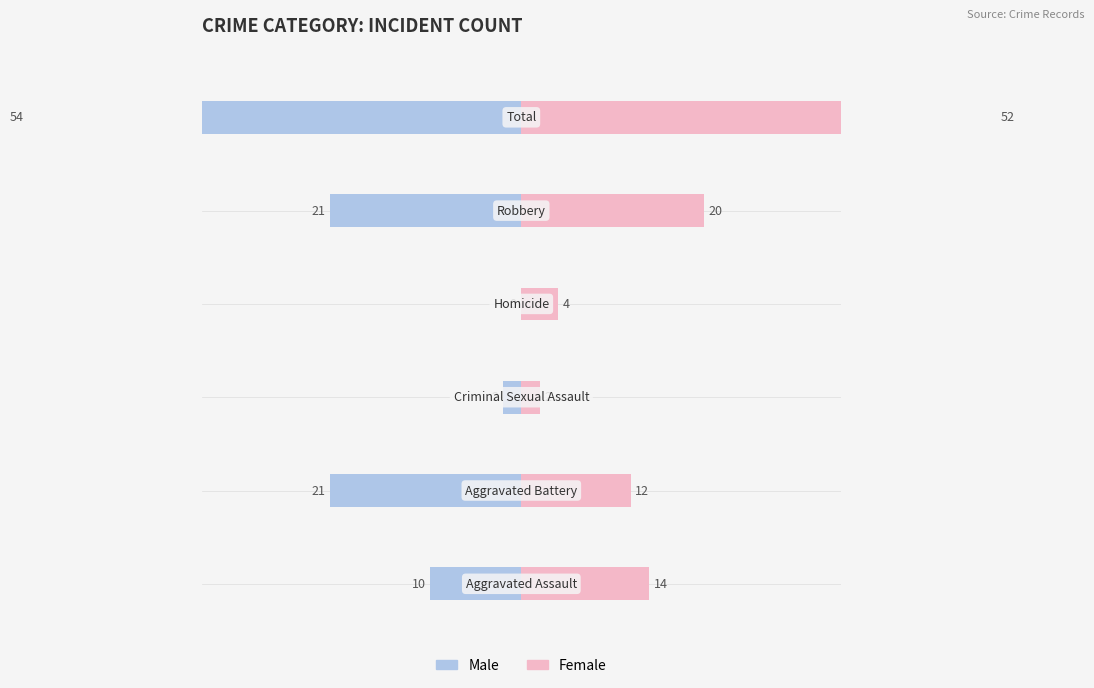

The value of Male at 10 is -22. True or false?

False